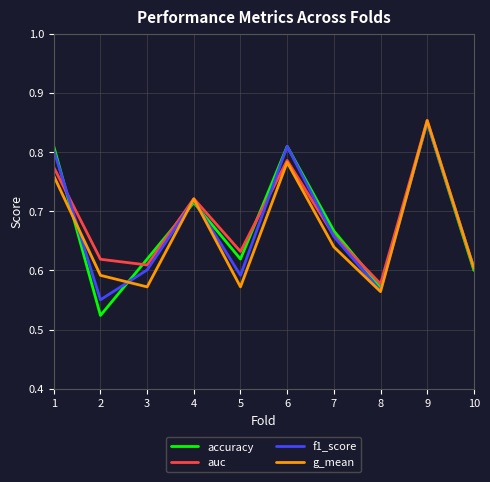

What are all the series names shown in the legend?

accuracy, auc, f1_score, g_mean